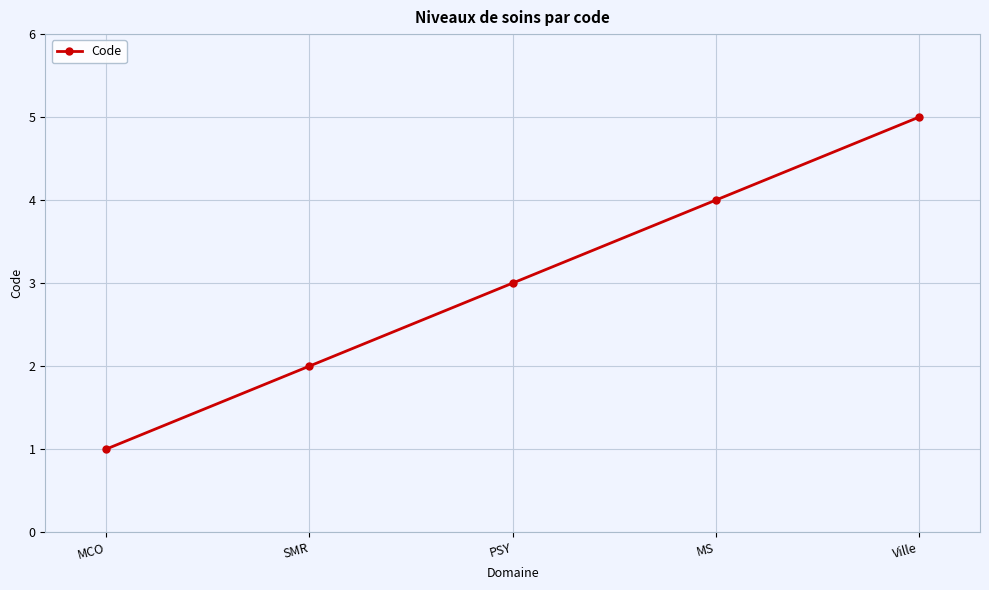

What is the difference between the maximum and minimum values?

4